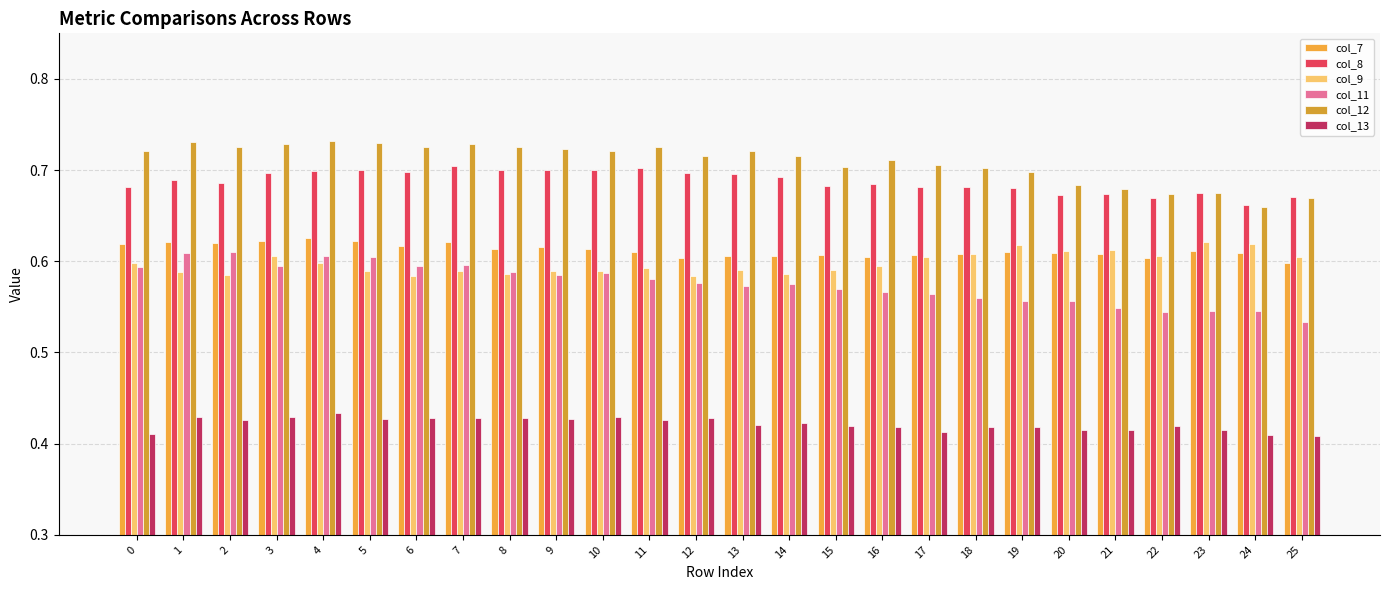

At which category is the sum across all series the highest?

4